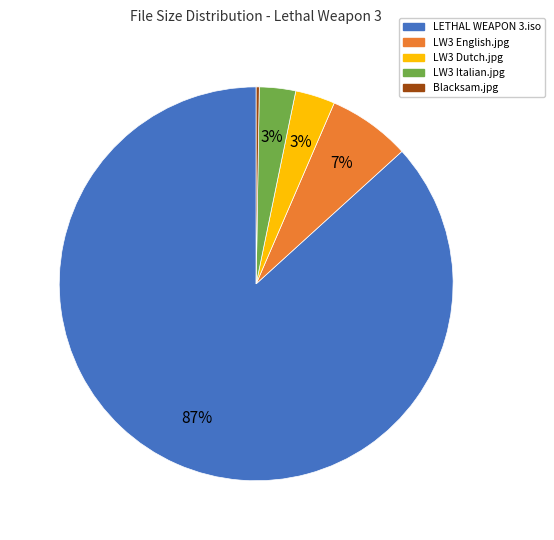

To the nearest percent, what portion does LW3 Italian.jpg represent?

3%